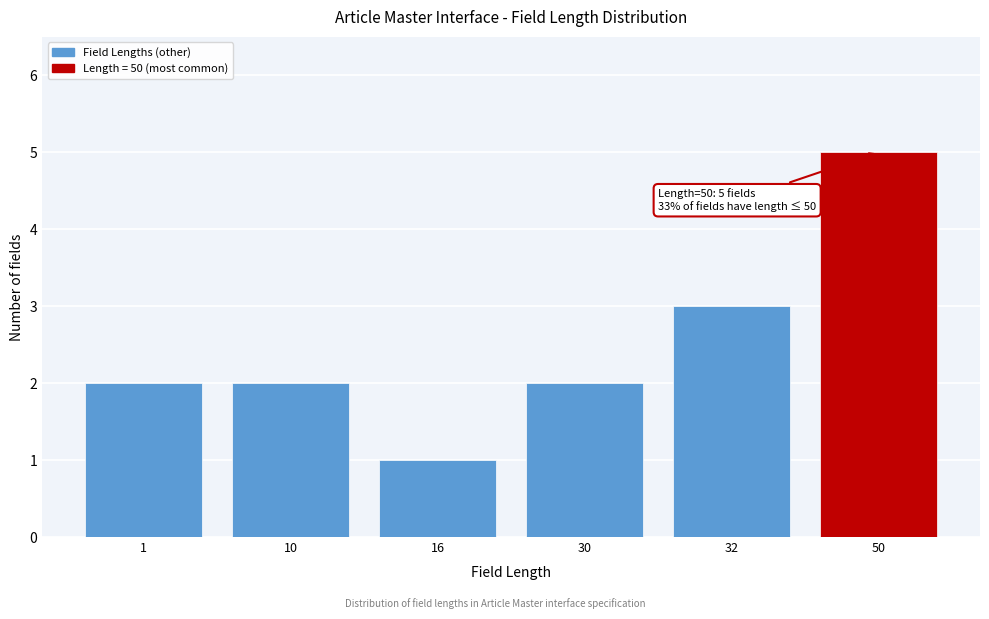

Reading right to left, extract all data points from this chart.

50=5	32=3	30=2	16=1	10=2	1=2